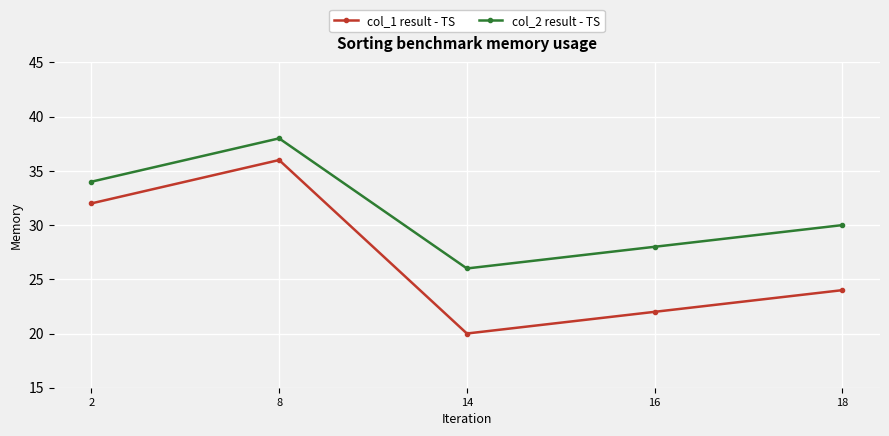

How many col_2 result - TS values are between 28 and 34?

3